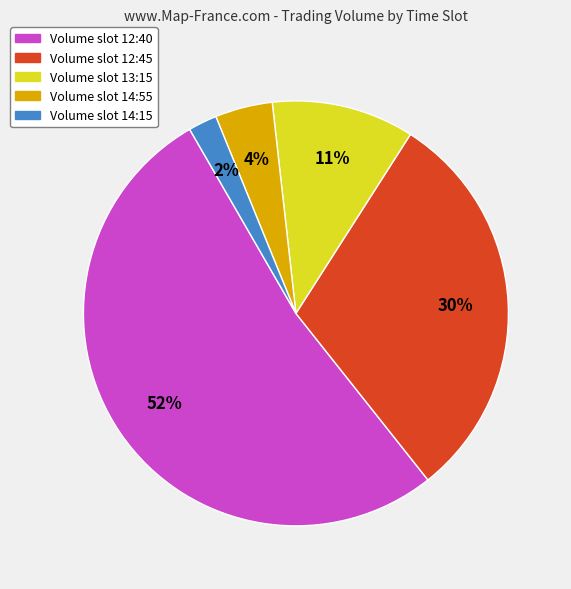

To the nearest percent, what is the average slice percentage?

20%